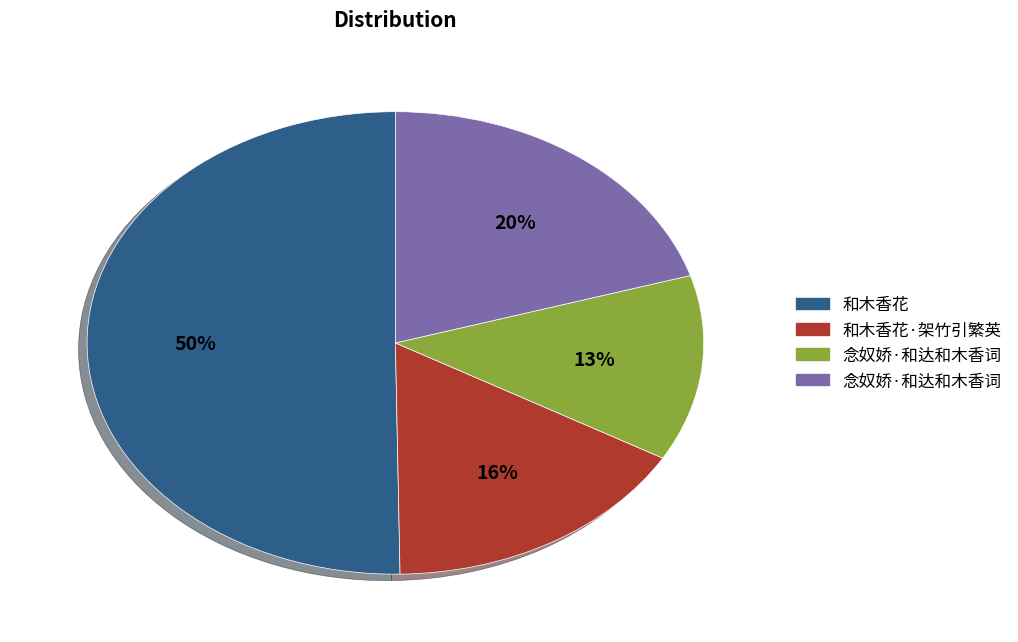

To the nearest percent, what is the difference between the largest and smallest slice percentages?

37%